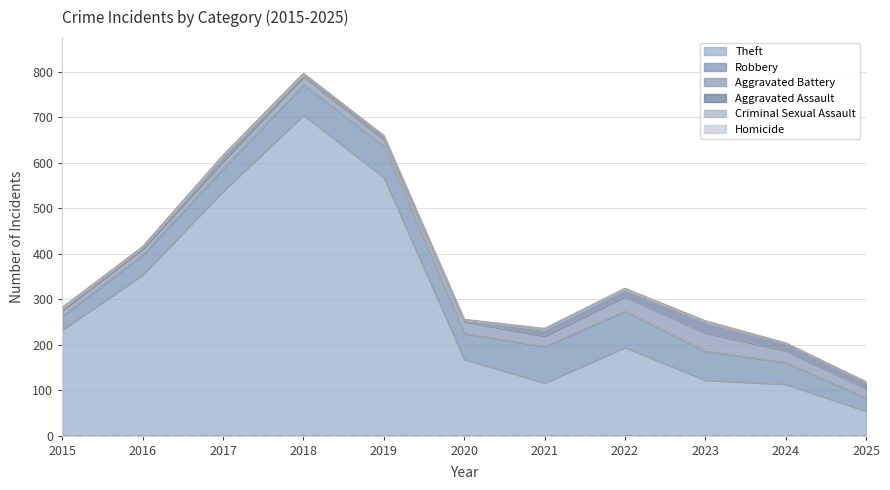

Which has a higher value, 2015 or 2022?

2015